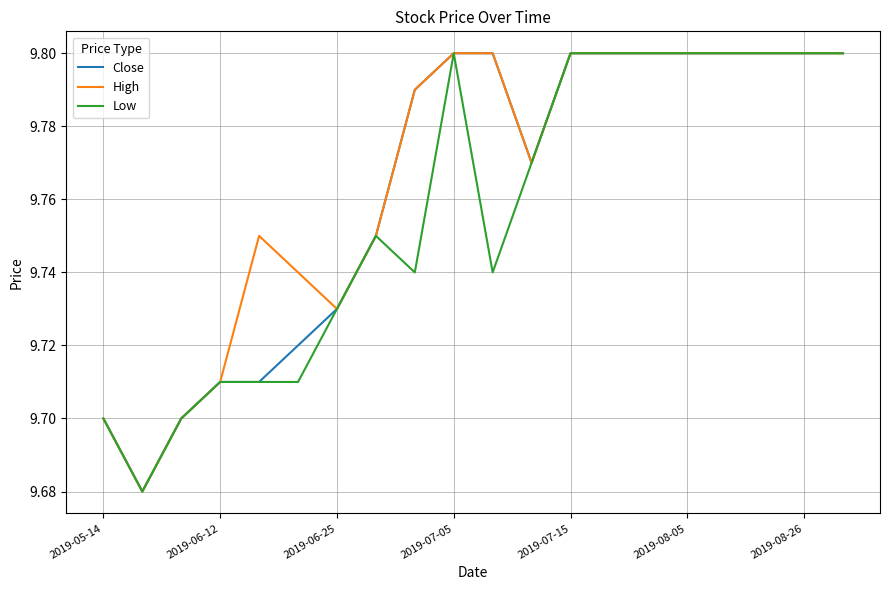

The value of Close at 2019-08-26 is 16.9. True or false?

False